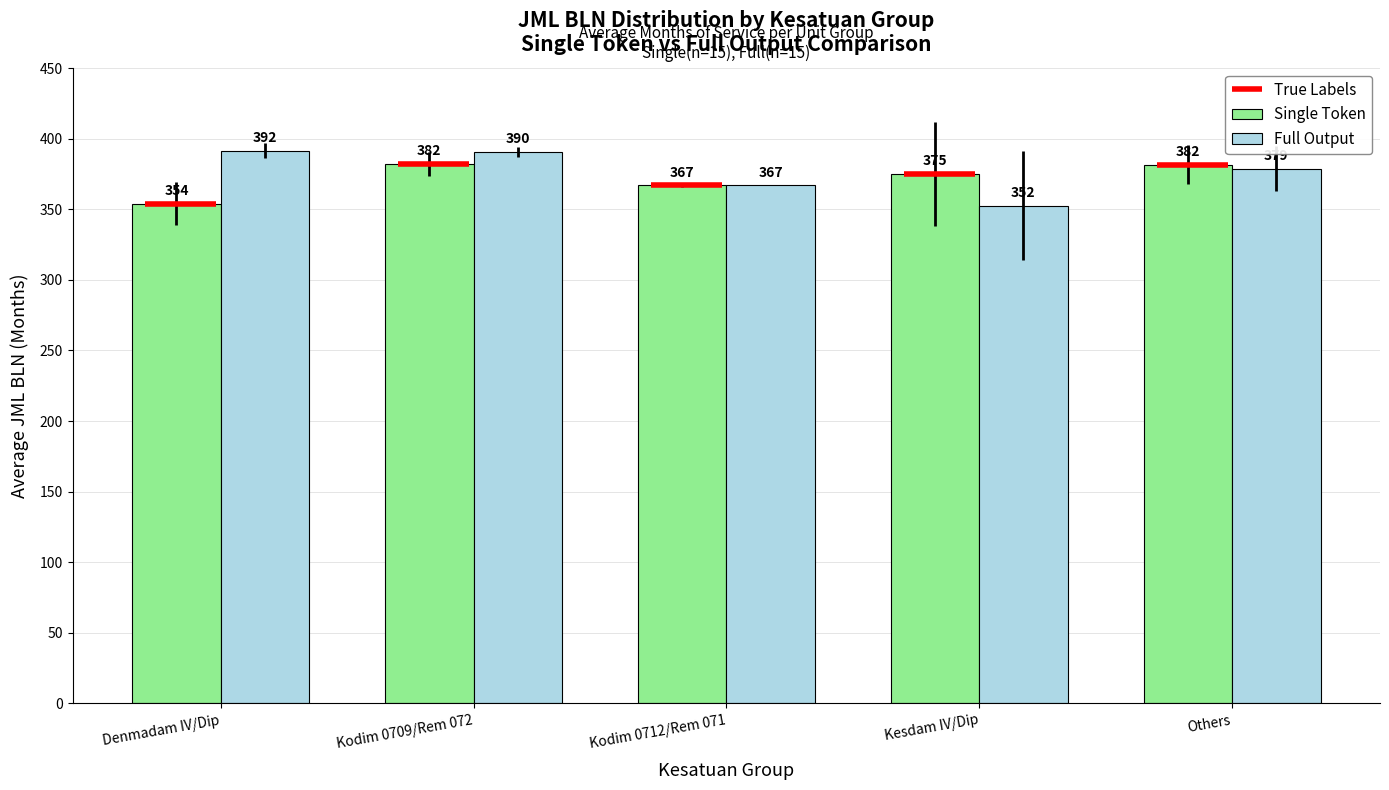

Reading left to right, what are all the values shown in this chart?

Single Token: 354.0	382.2	367.0	375.0	381.6
Full Output: 391.5	390.5	367.0	352.5	378.8